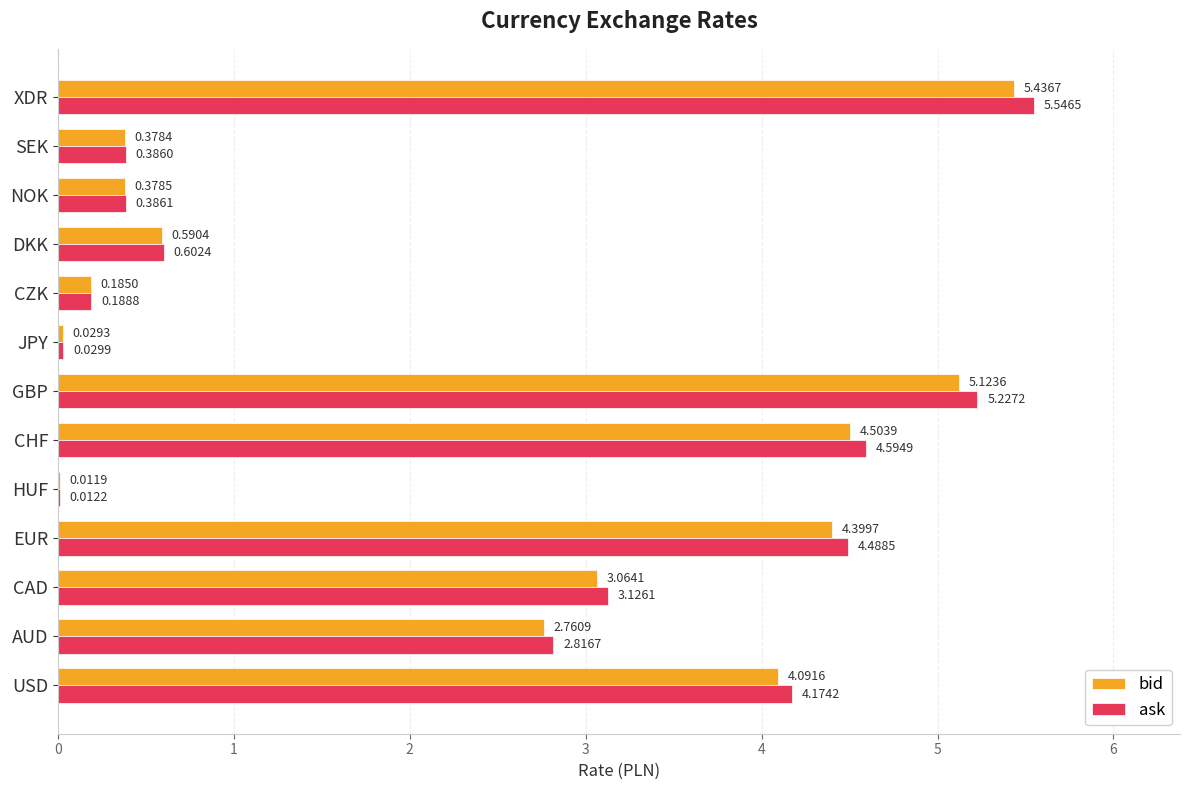

What is the sum of the bid values at DKK and AUD?

3.4